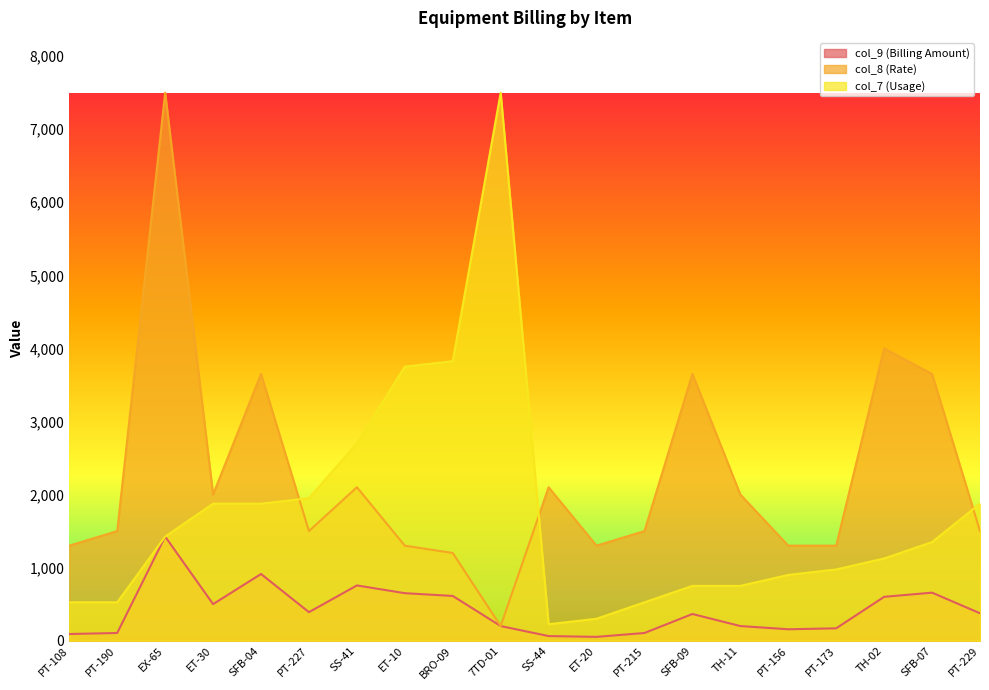

The col_8 (Rate) series shows 3650.0 at SFB-07. True or false?

True